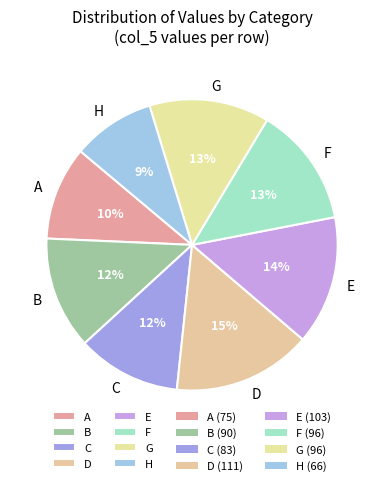

Is it true that H is 4% of the pie?

False